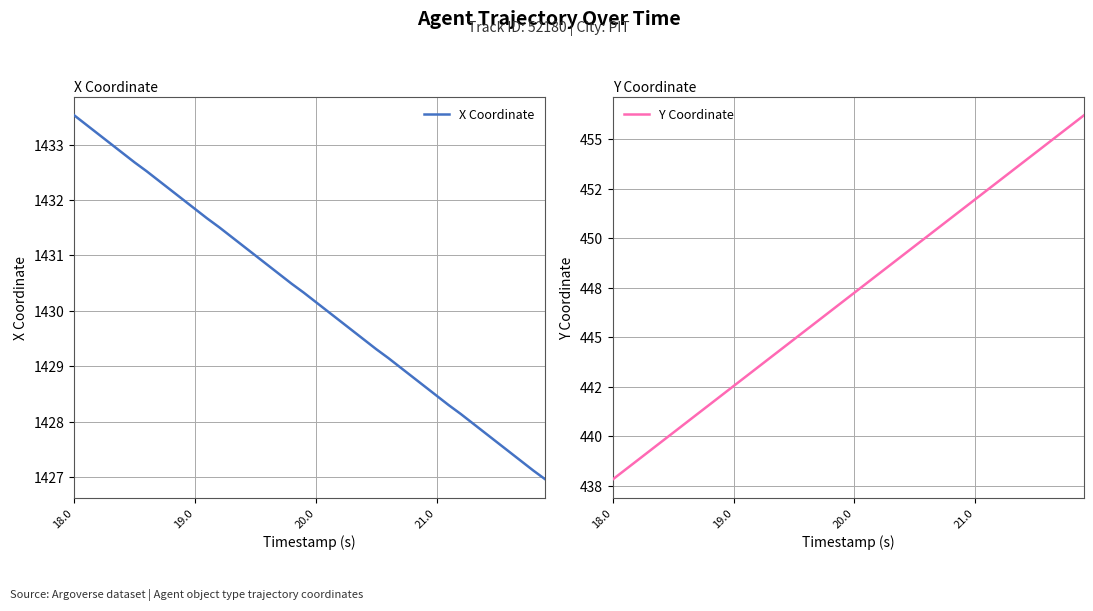

Rank the series by their average value, from highest to lowest.

X Coordinate, Y Coordinate